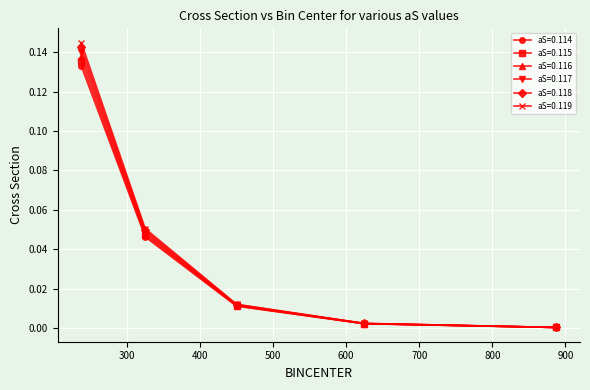

True or false: aS=0.116 has more than 2 points higher than both neighbors.

False